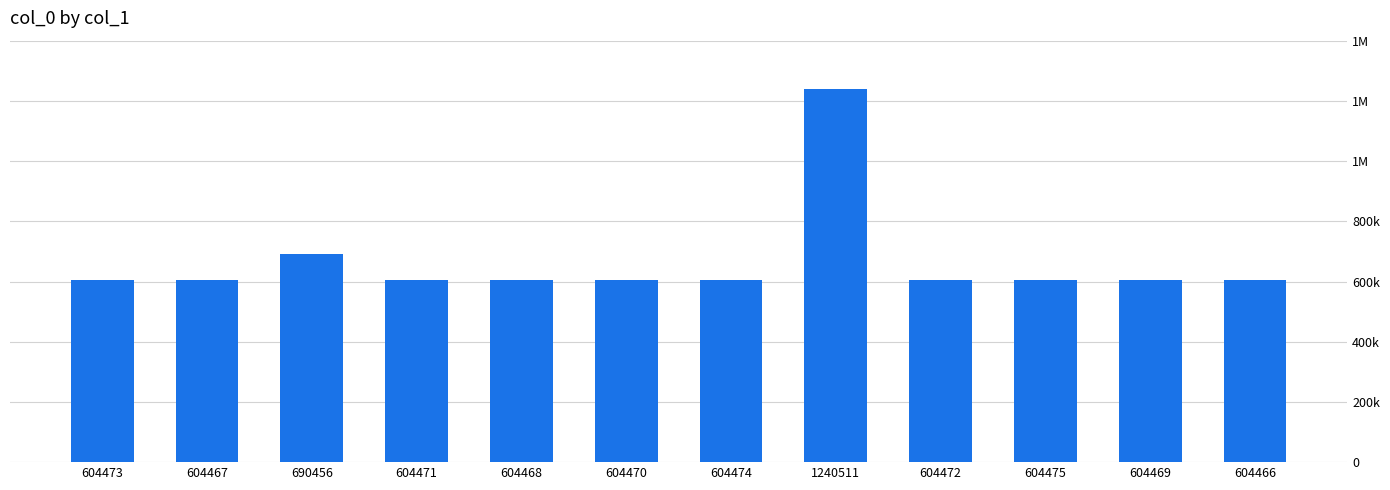

What is the ratio of the value at 604467 to the value at 604470?

1.0